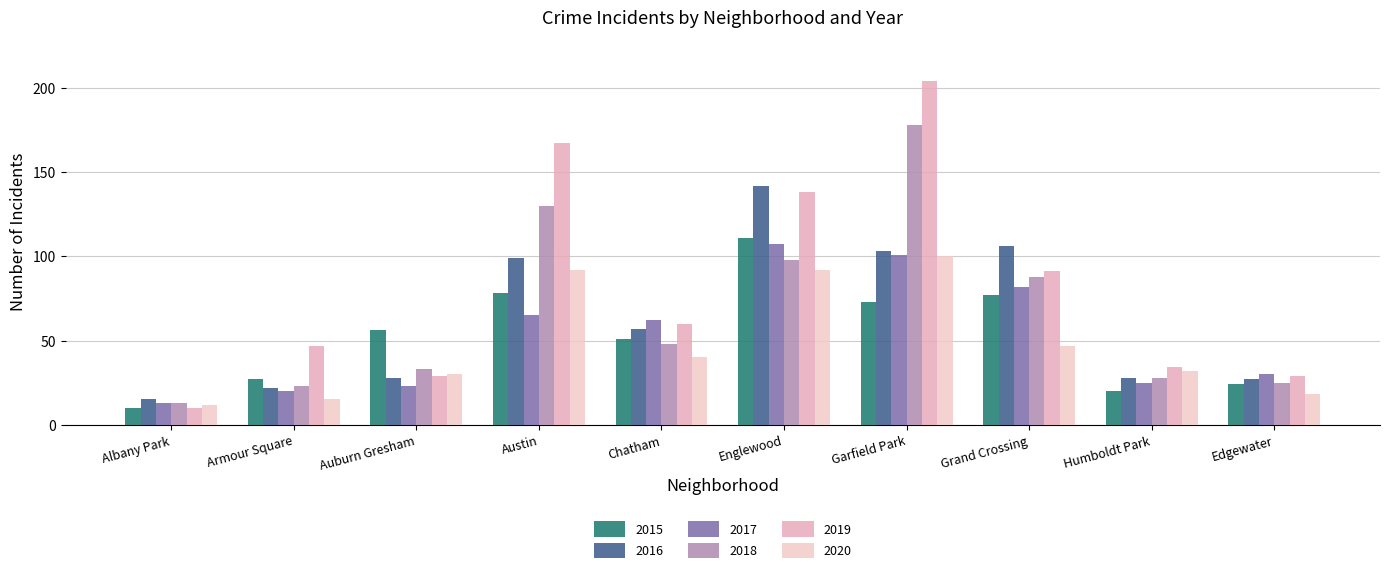

Does the chart contain stacked bars?

No